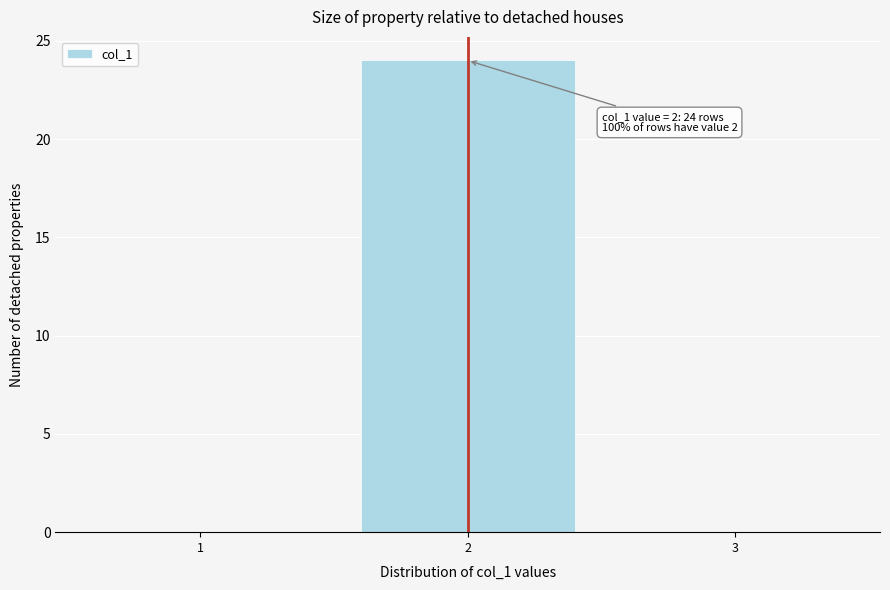

Reading left to right, transcribe all the data shown in this chart.

1=0	2=24	3=0